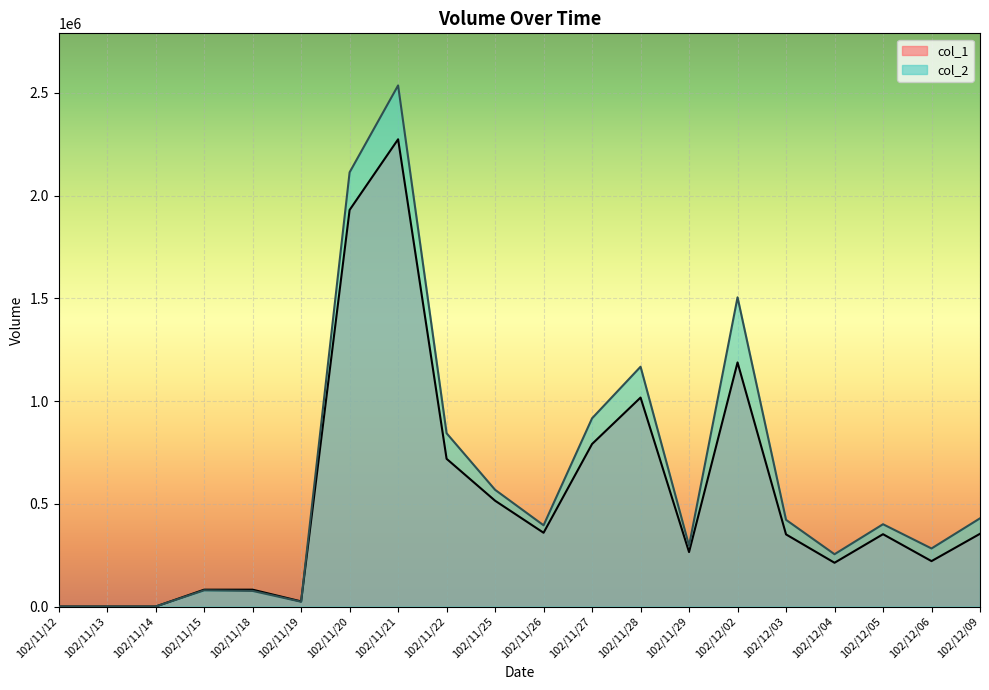

What is the difference between the col_1 values at 102/11/18 and 102/11/19?

57000